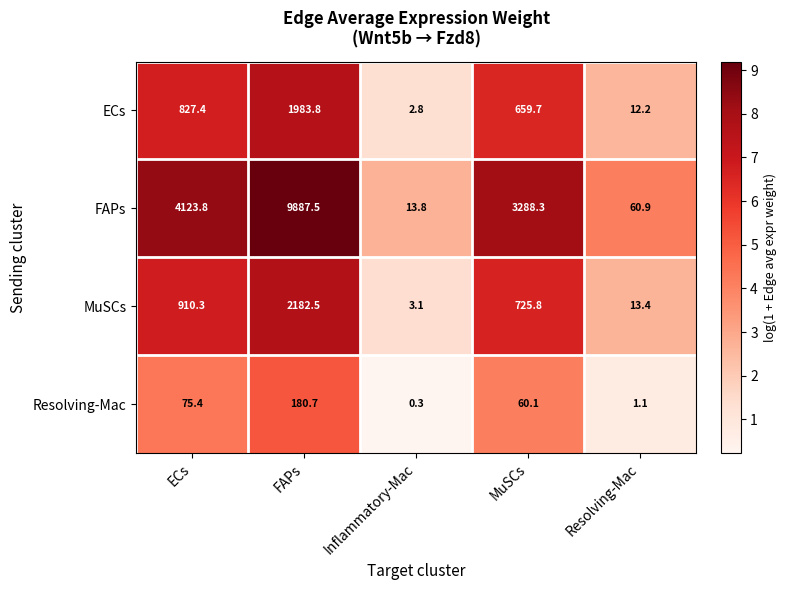

What is the difference between the second highest and minimum values in the Resolving-Mac series?

75.1